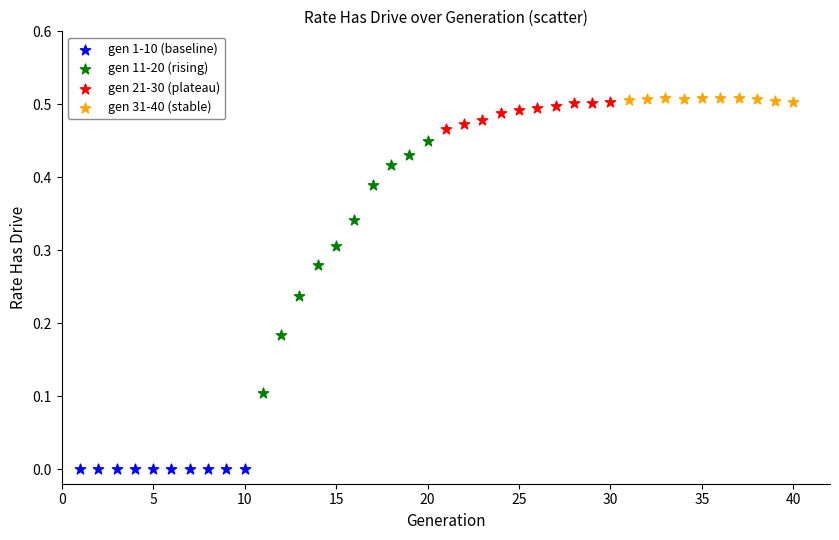

Which series reaches the minimum Y coordinate?

gen 1-10 (baseline)